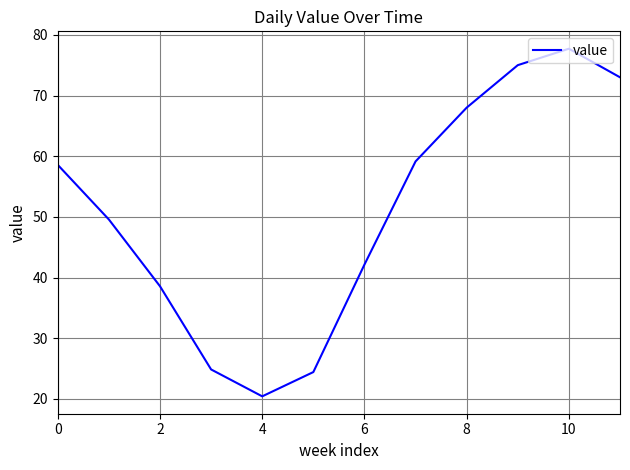

What is the smallest value displayed?

20.4